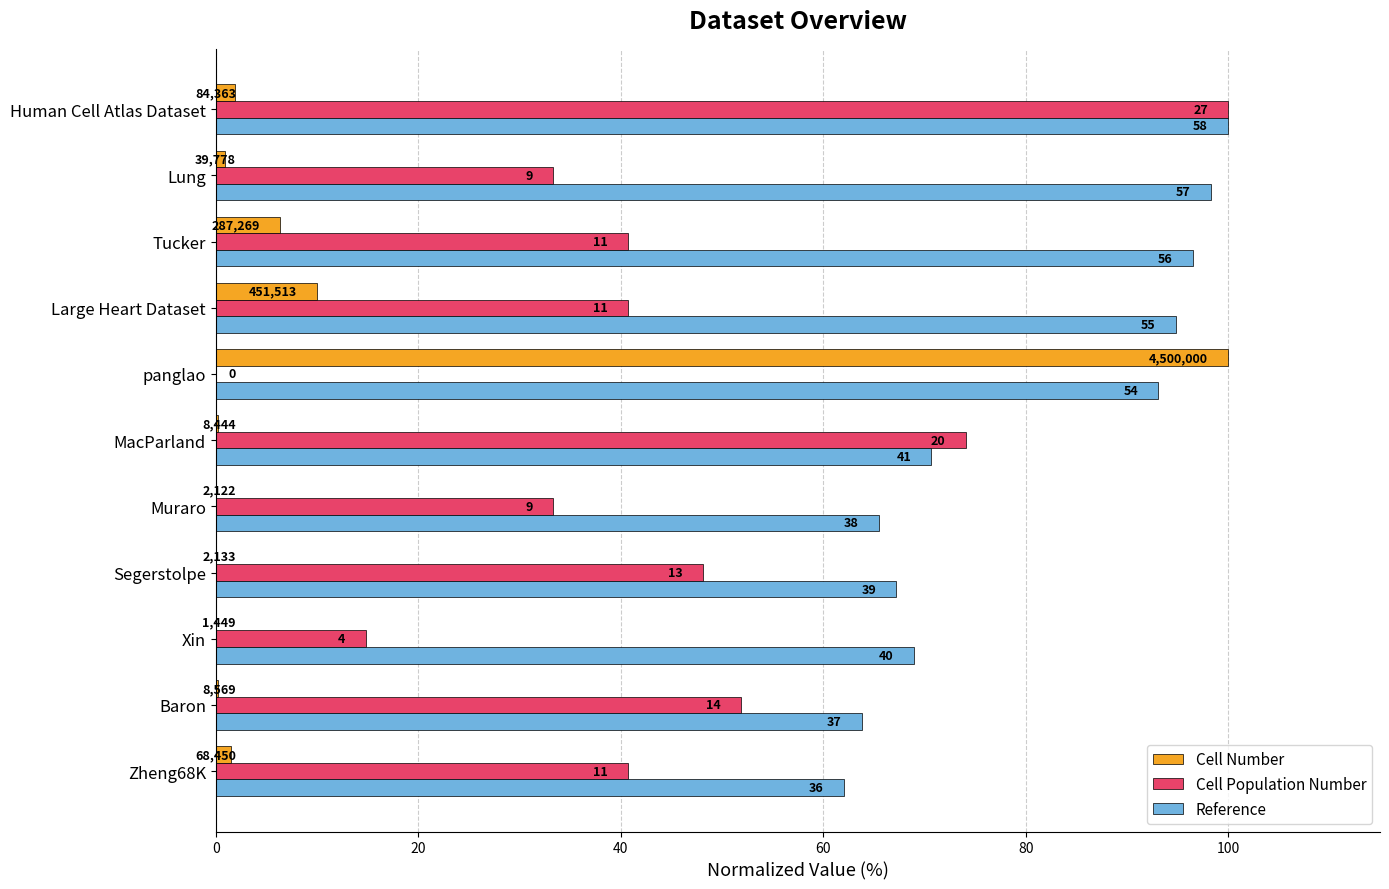

Which series has the widest spread of values?

Cell Population Number